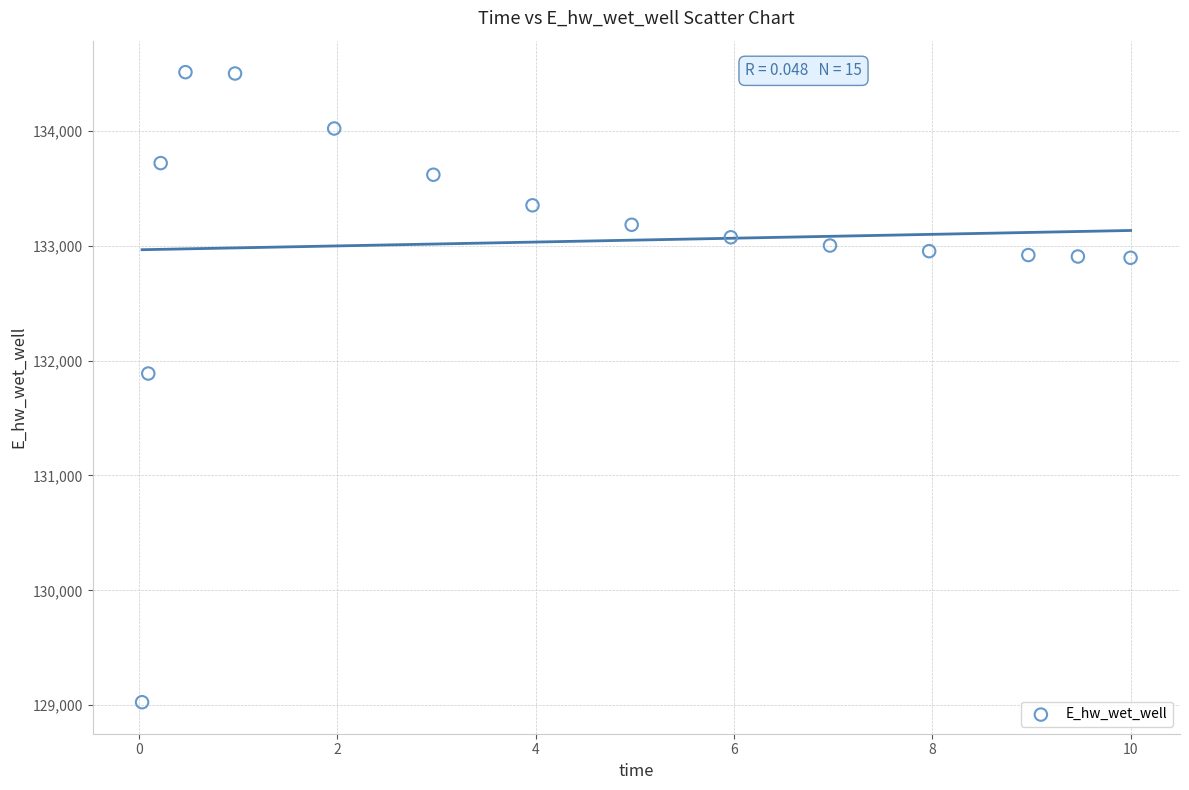

What is the range of X values (max minus min)?

10.0